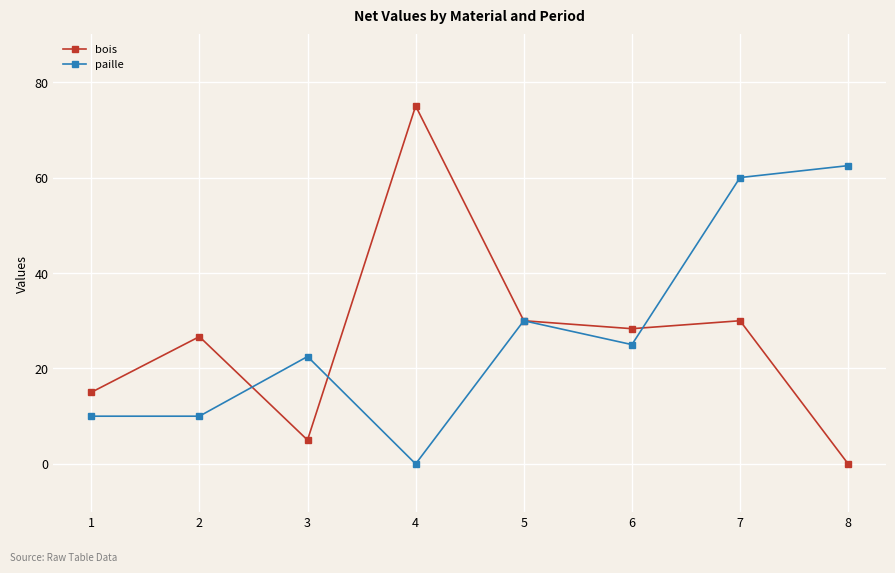

Where do paille and bois first cross each other?

2 and 3